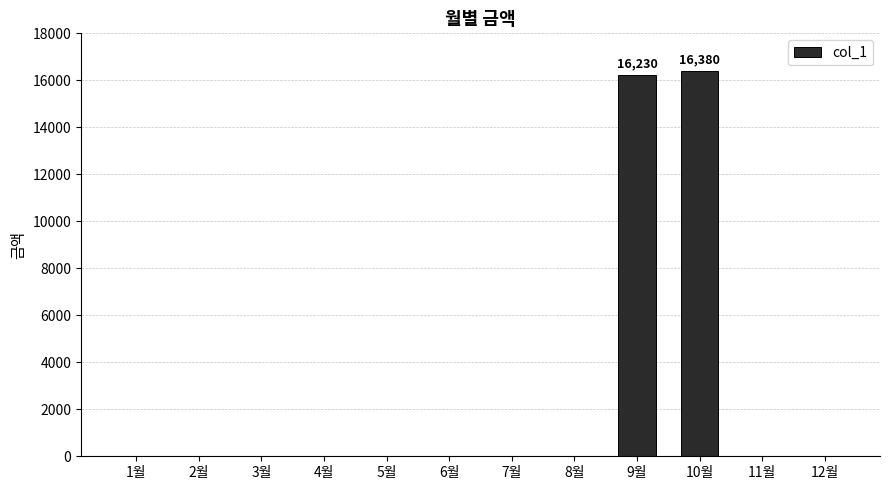

True or false: the data shows 9101 at 9월.

False